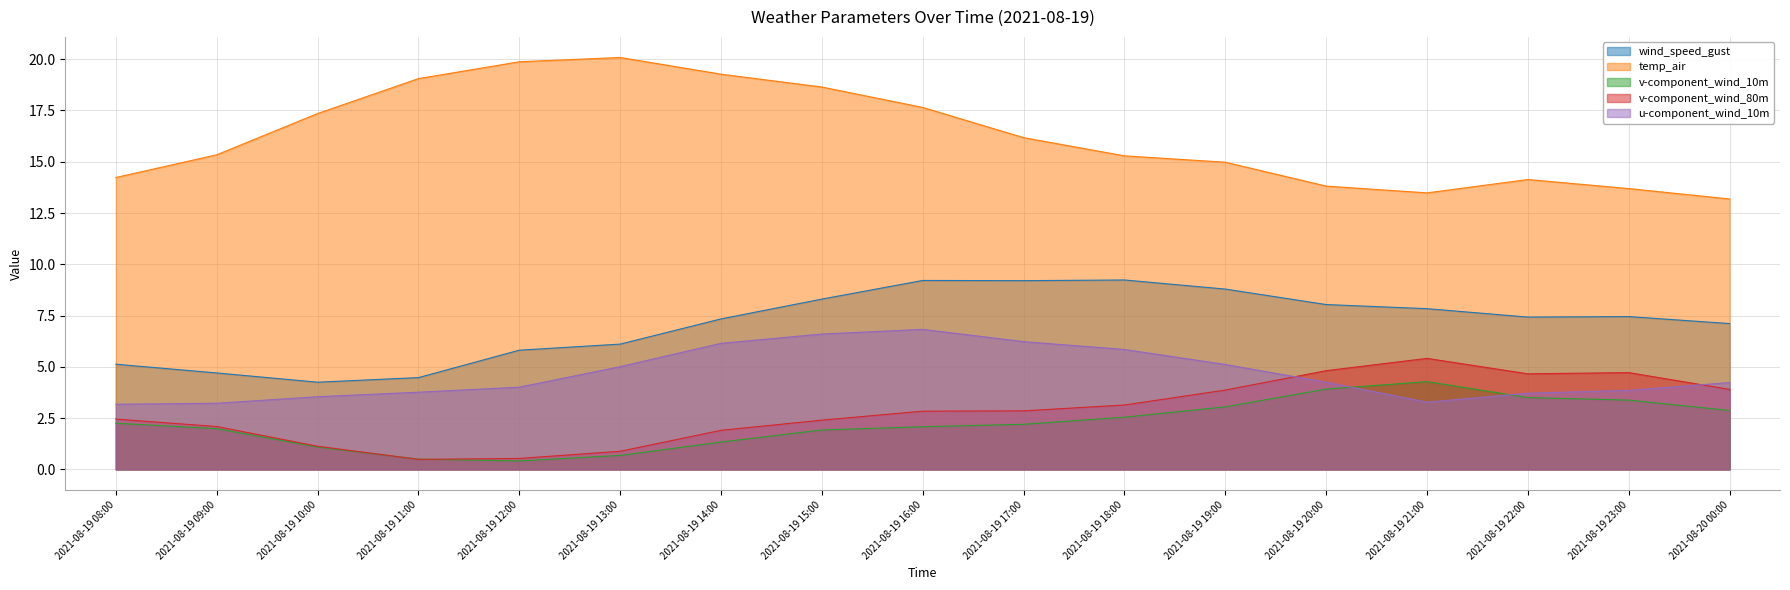

Which series changed the most between 2021-08-19 11:00 and 2021-08-19 16:00?

wind_speed_gust